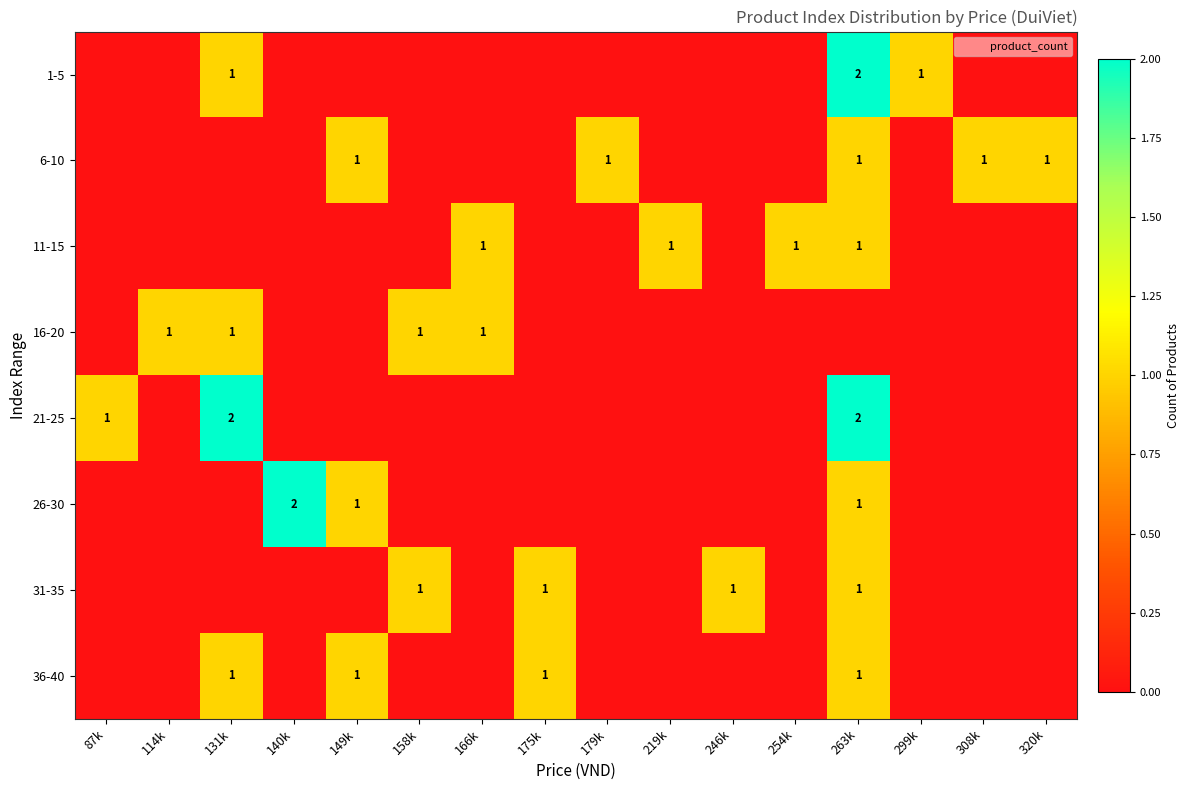

Which category has the lowest value in the 21-25 series?

114k